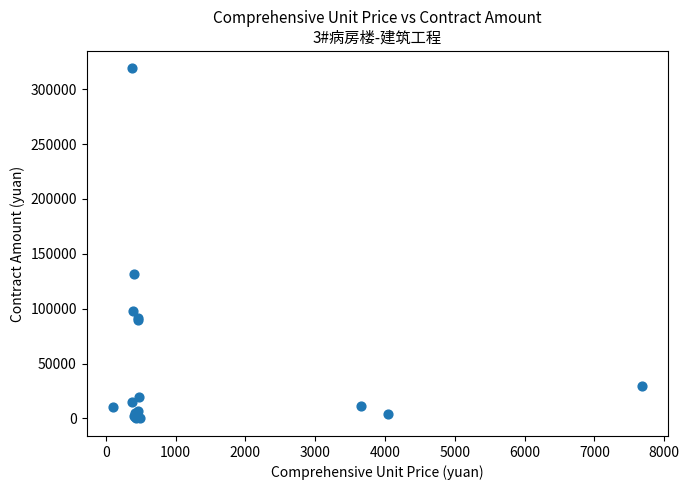

What Y value in the scatter plot is closest to 159451?

131957.1